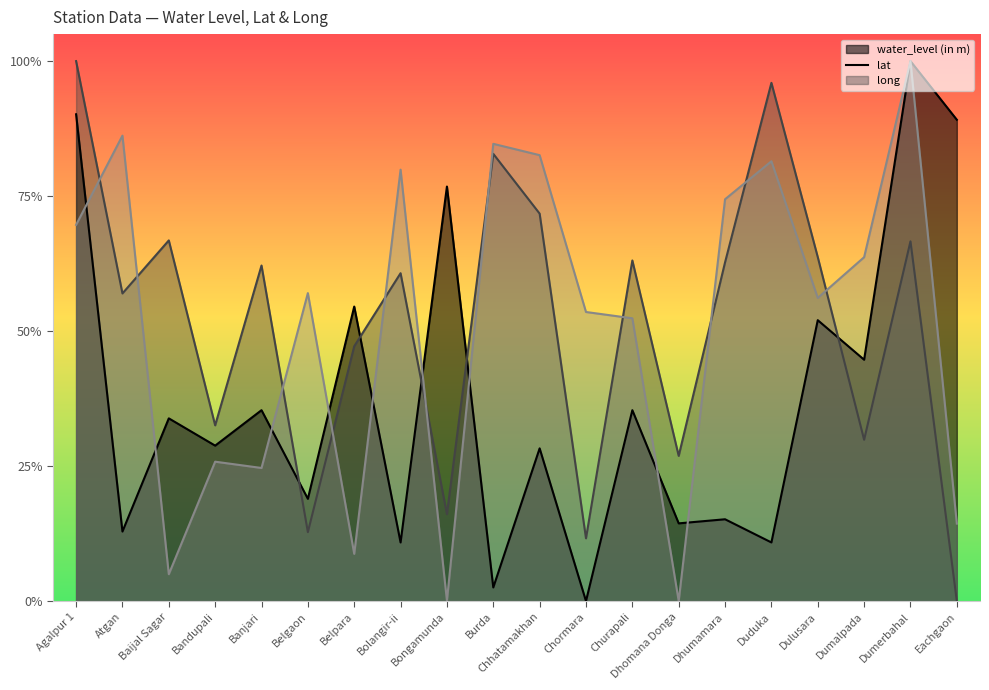

What is the label of the 3rd point from the right?

Dumalpada